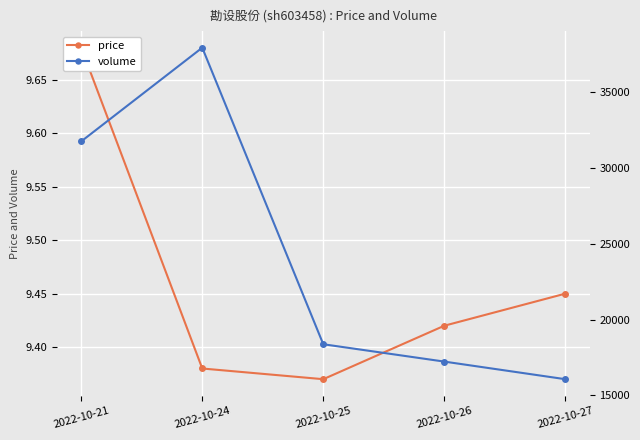

What is the approximate value of price at 2022-10-21?

9.7